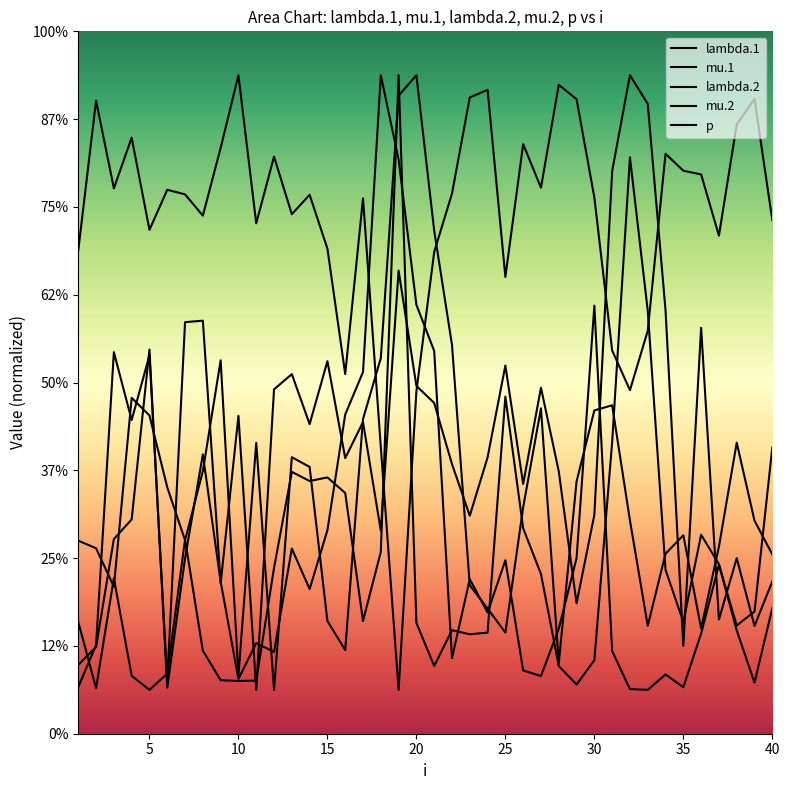

Is it true that p equals 3.9 at 20?

True